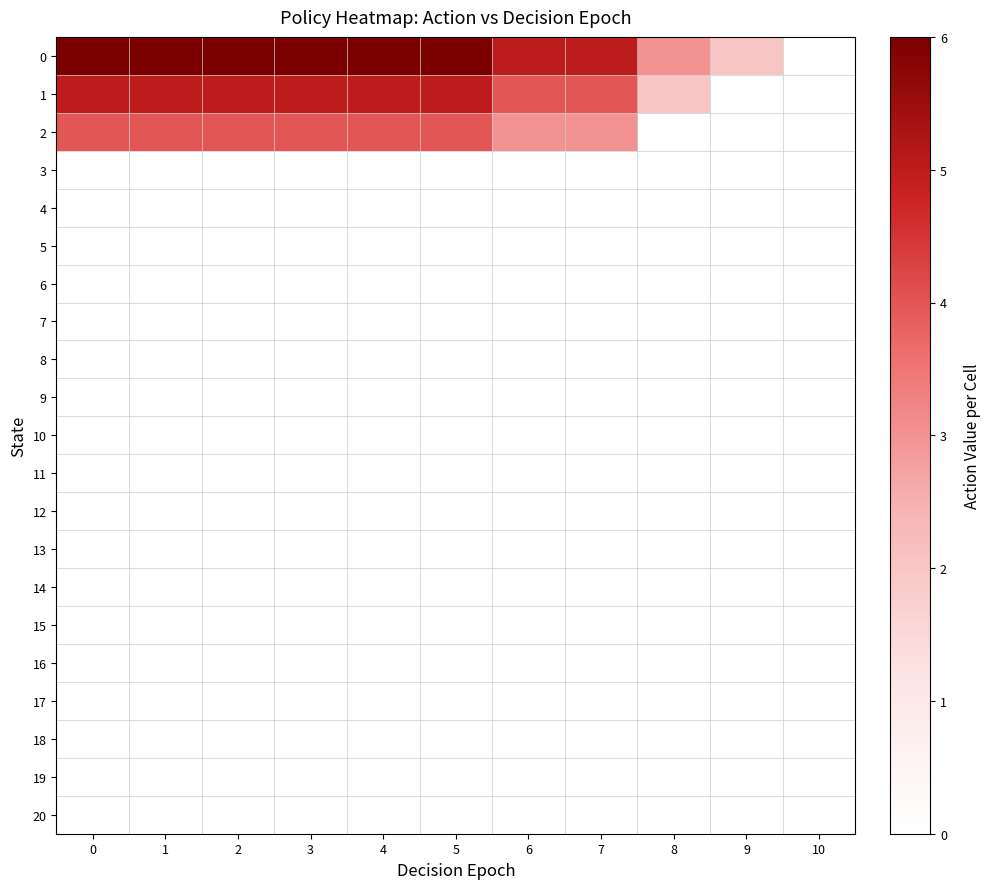

Between 4 and 2, which is larger?

4